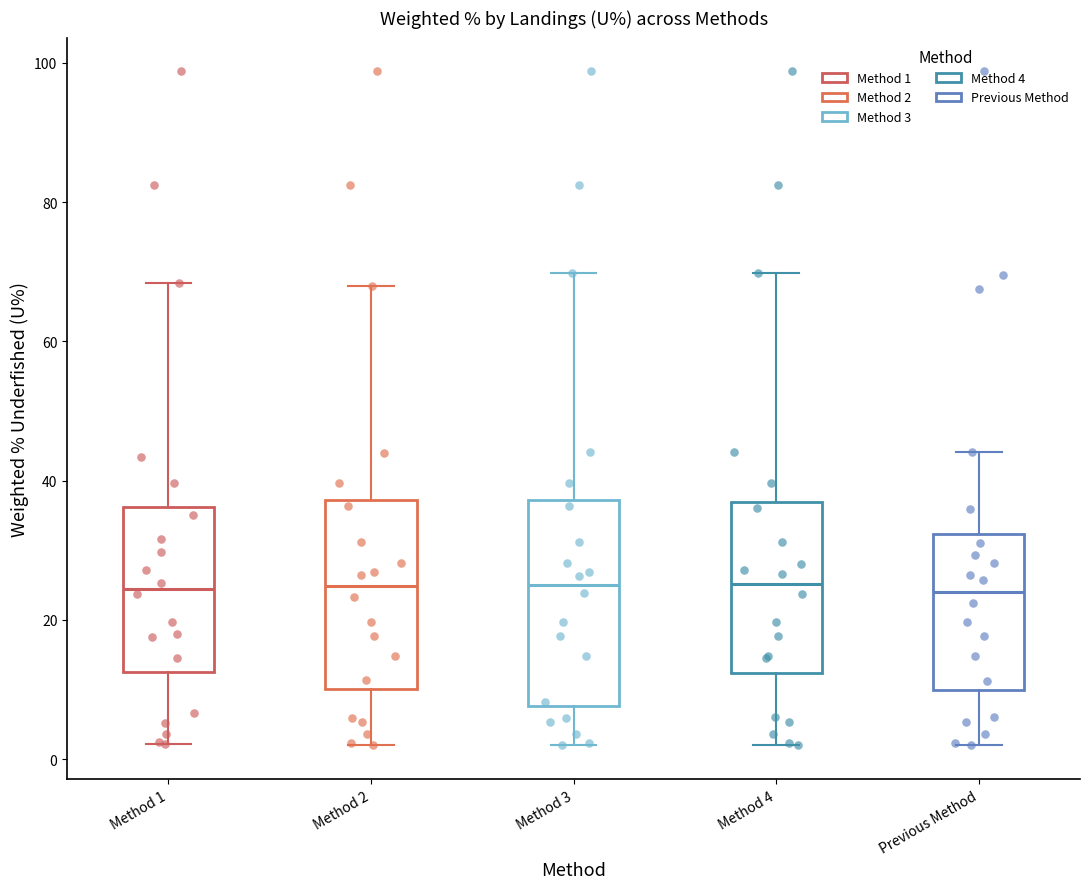

Reading left to right, transcribe this box plot: for each box, give where its median line is, the range the box spans, and where its two whiskers end, as read against the y-axis. The values are not printed on the chart, so give them approximately, as read against the axis.

Method 1: median 24, box 12 to 36, whiskers 2 to 68
Method 2: median 24, box 10 to 38, whiskers 2 to 68
Method 3: median 26, box 8 to 38, whiskers 2 to 70
Method 4: median 26, box 12 to 36, whiskers 2 to 70
Previous Method: median 24, box 10 to 32, whiskers 2 to 44